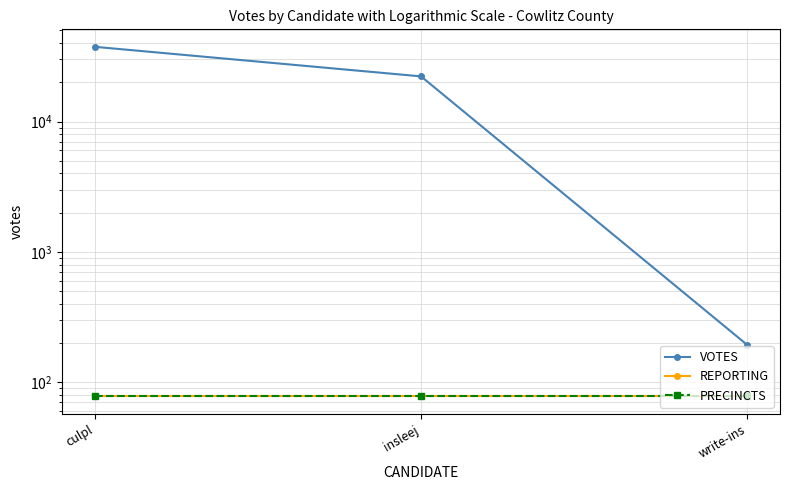

What is the label of the 1st point from the right?

write-ins